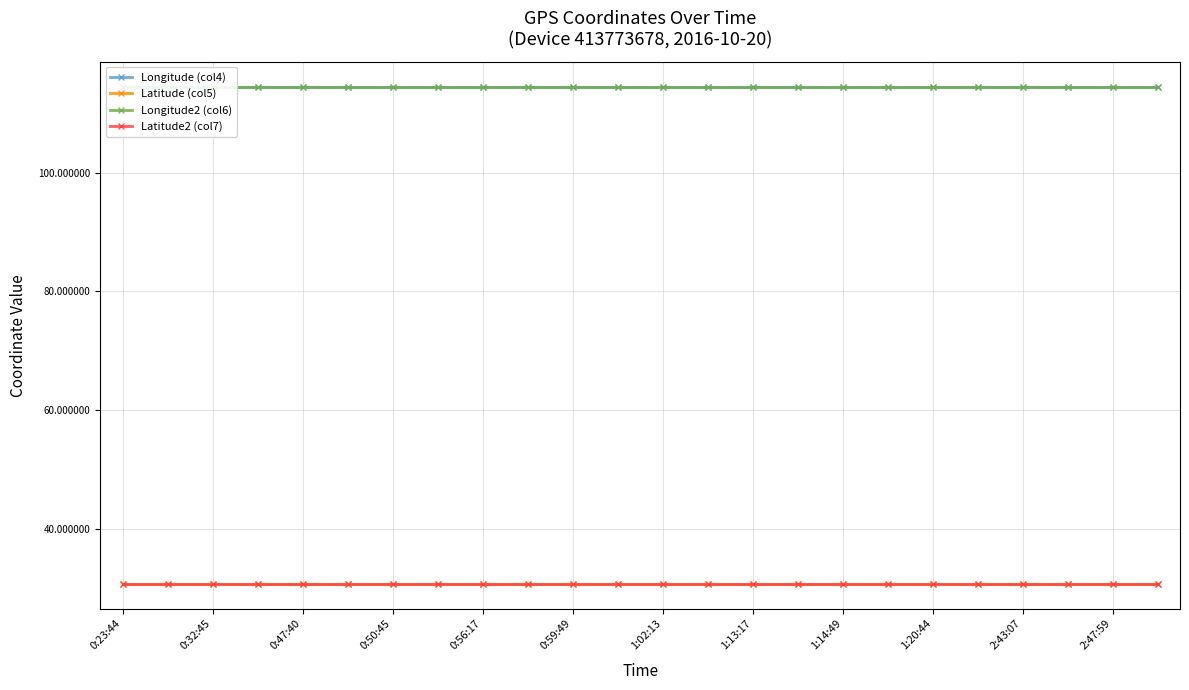

True or false: Latitude2 (col7) has a value of 30.7 at 0:23:44.

True